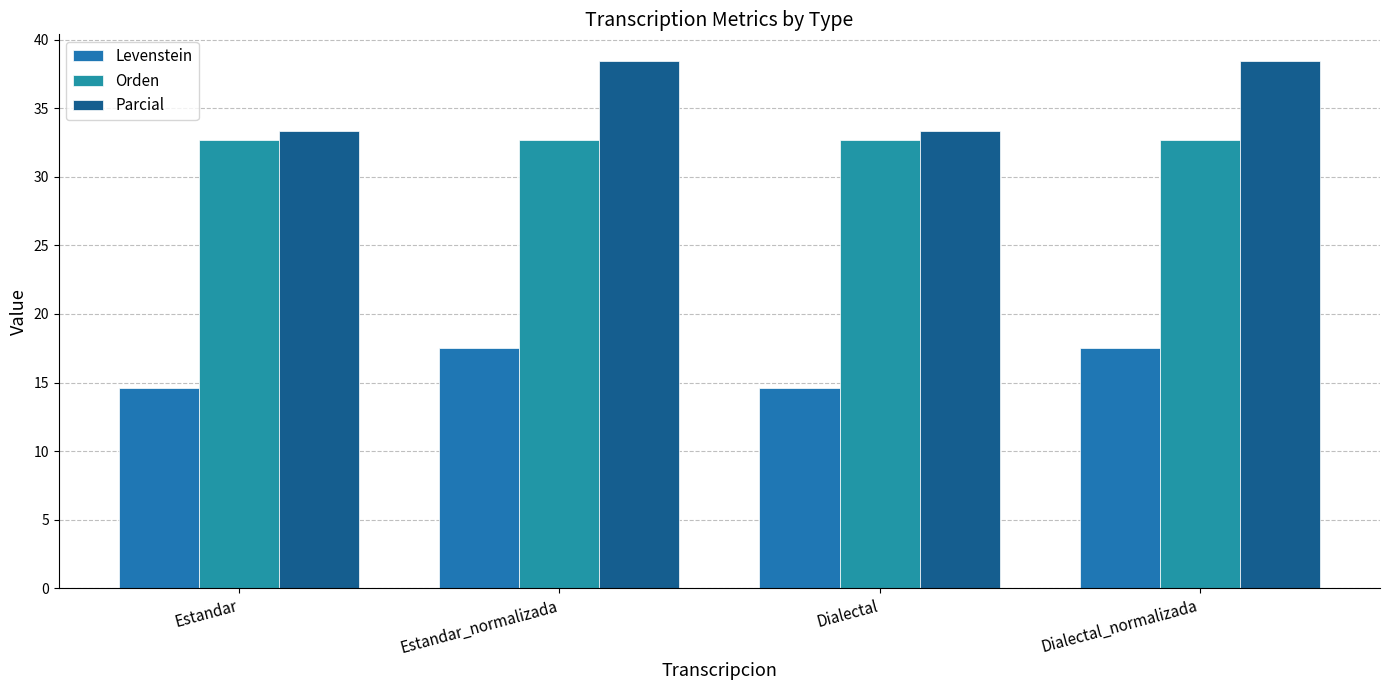

The value of Parcial at Estandar_normalizada is 15.1. True or false?

False